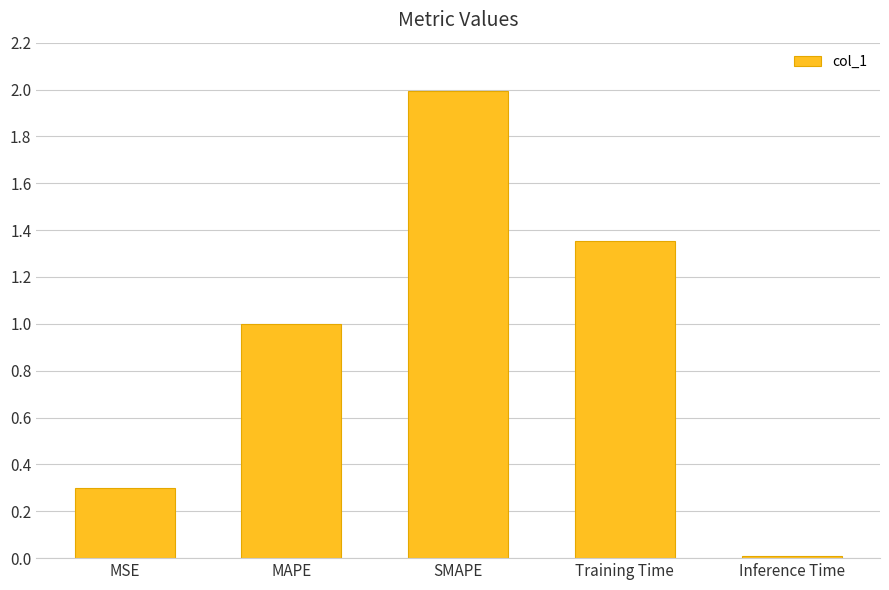

Rank the categories by value from highest to lowest.

SMAPE, Training Time, MAPE, MSE, Inference Time